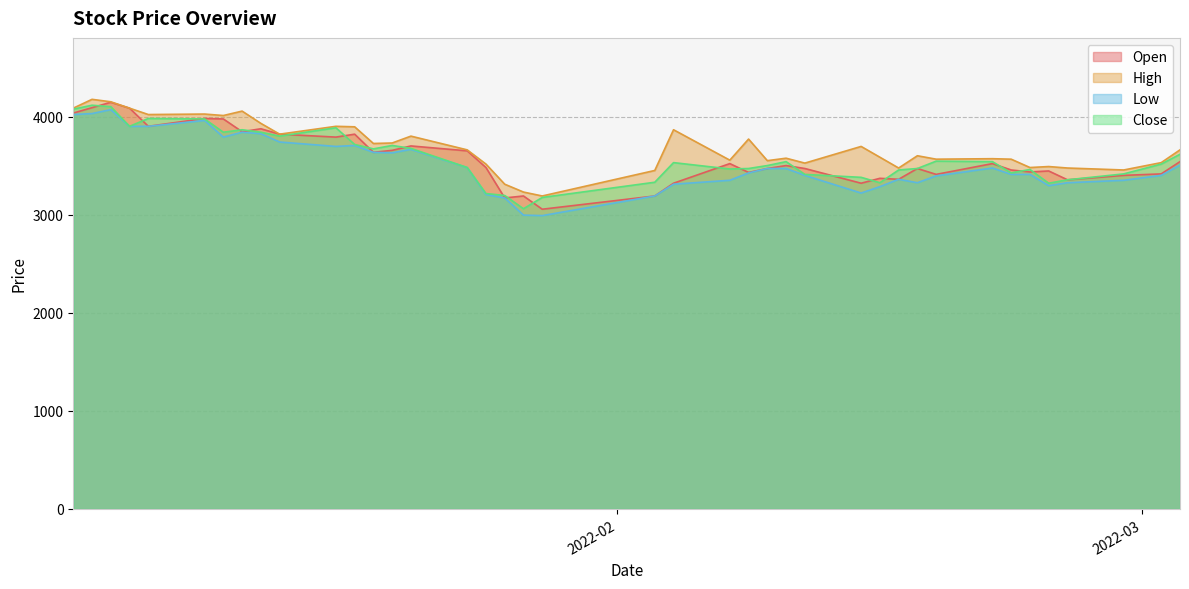

At which label does Close first exceed 3530?

2022-01-03